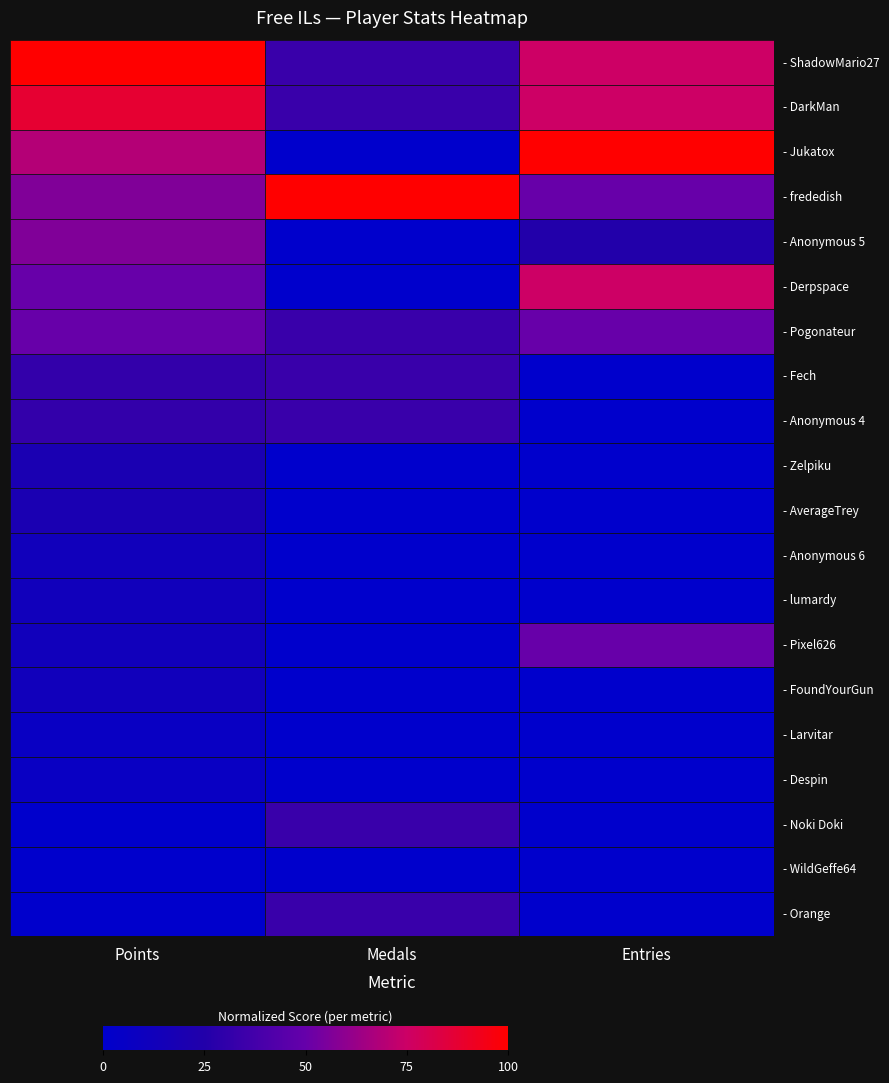

Reading left to right, extract all data points from this chart.

- ShadowMario27: Points=1.0	Medals=0.3	Entries=0.8
- DarkMan: Points=0.9	Medals=0.3	Entries=0.8
- Jukatox: Points=0.7	Medals=0.0	Entries=1.0
- frededish: Points=0.6	Medals=1.0	Entries=0.5
- Anonymous 5: Points=0.6	Medals=0.0	Entries=0.2
- Derpspace: Points=0.5	Medals=0.0	Entries=0.8
- Pogonateur: Points=0.5	Medals=0.3	Entries=0.5
- Fech: Points=0.3	Medals=0.3	Entries=0.0
- Anonymous 4: Points=0.3	Medals=0.3	Entries=0.0
- Zelpiku: Points=0.2	Medals=0.0	Entries=0.0
- AverageTrey: Points=0.2	Medals=0.0	Entries=0.0
- Anonymous 6: Points=0.1	Medals=0.0	Entries=0.0
- lumardy: Points=0.1	Medals=0.0	Entries=0.0
- Pixel626: Points=0.1	Medals=0.0	Entries=0.5
- FoundYourGun: Points=0.1	Medals=0.0	Entries=0.0
- Larvitar: Points=0.1	Medals=0.0	Entries=0.0
- Despin: Points=0.1	Medals=0.0	Entries=0.0
- Noki Doki: Points=0.0	Medals=0.3	Entries=0.0
- WildGeffe64: Points=0.0	Medals=0.0	Entries=0.0
- Orange: Points=0.0	Medals=0.3	Entries=0.0